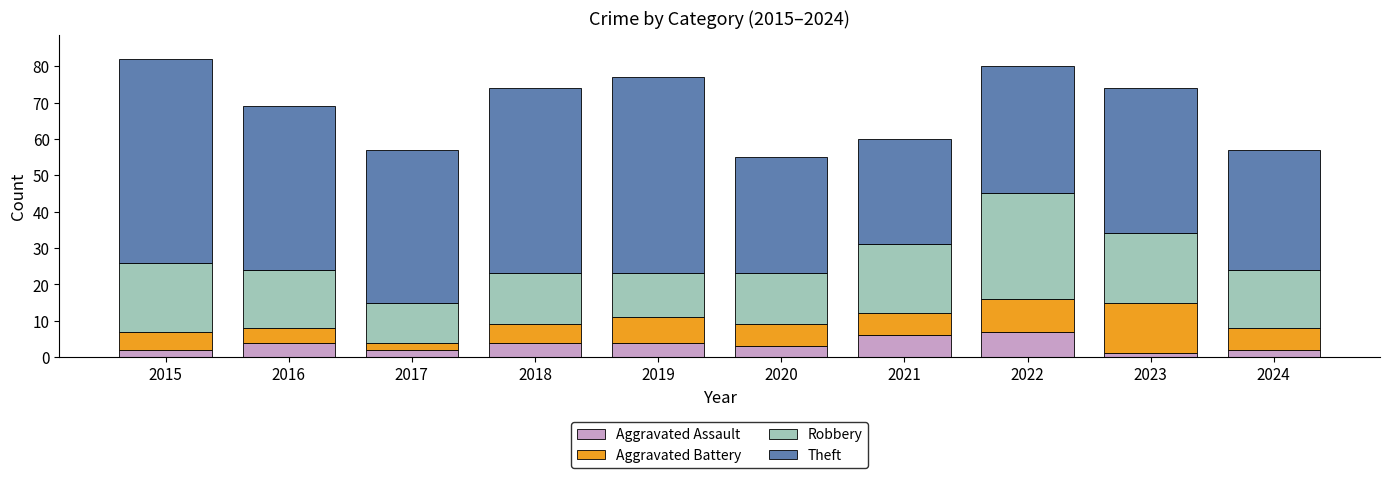

What is the approximate value of Aggravated Assault at 2019?

4